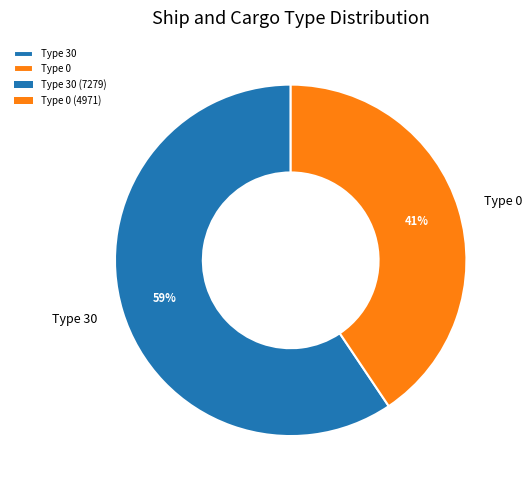

To the nearest percent, what is the average slice percentage?

50%